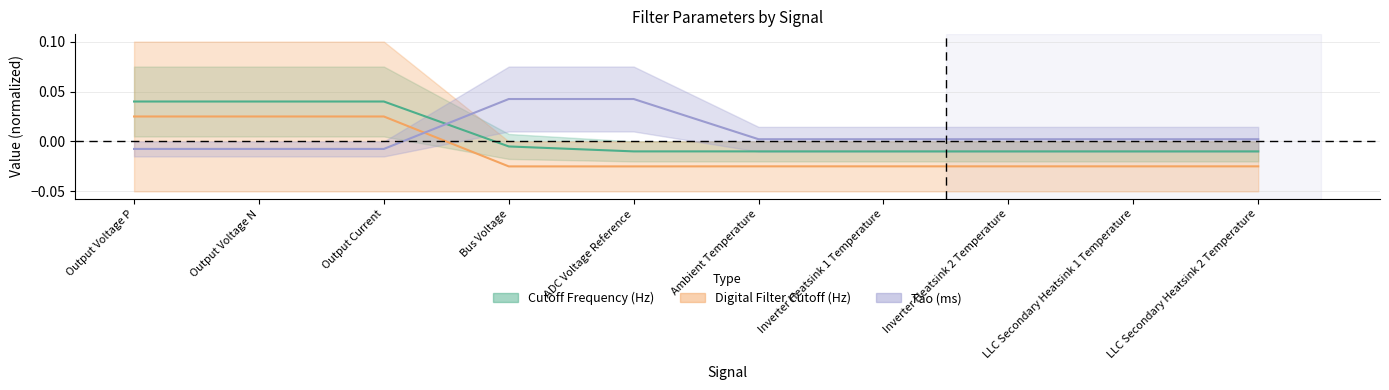

Does the chart have visible grid lines?

Yes